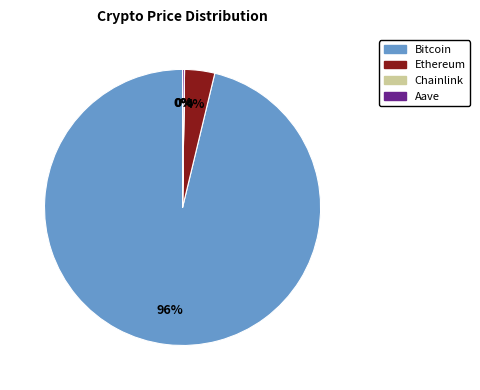

Is there any slice that represents more than half of the pie?

Yes